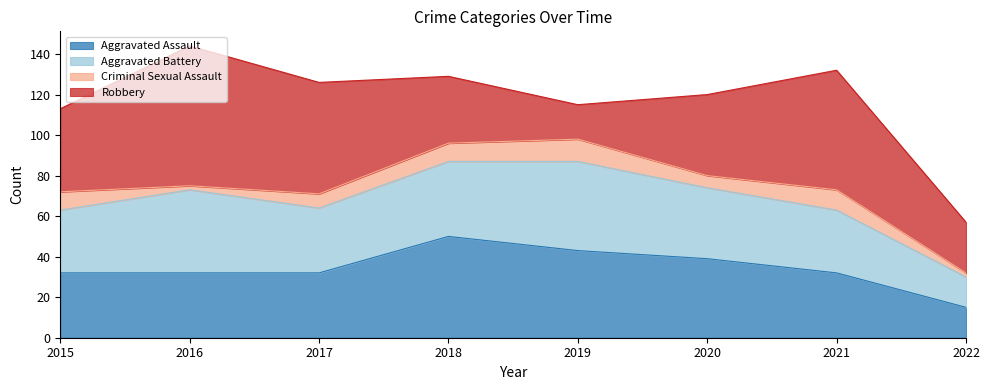

What is the difference between the maximum and minimum values in the Aggravated Battery series?

29